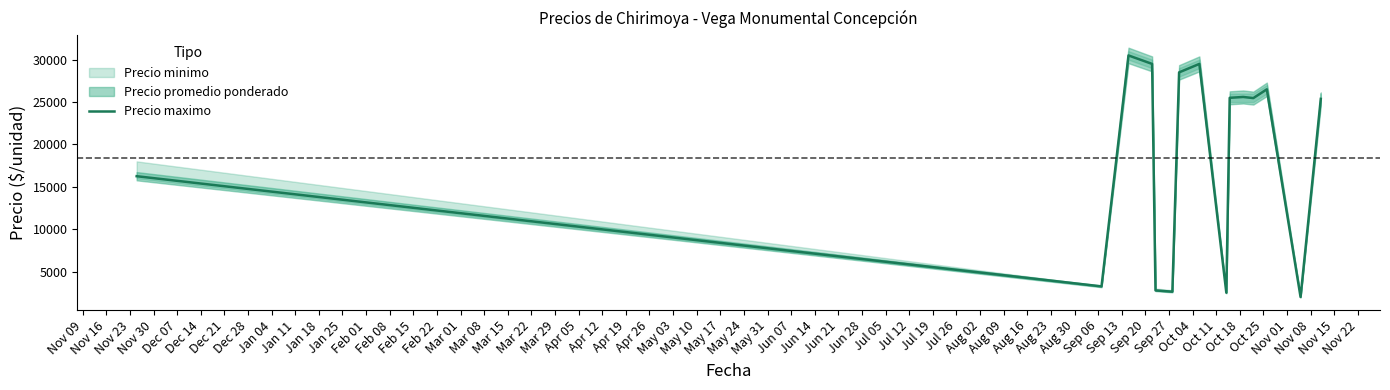

Is this an area chart (filled region under the line)?

No